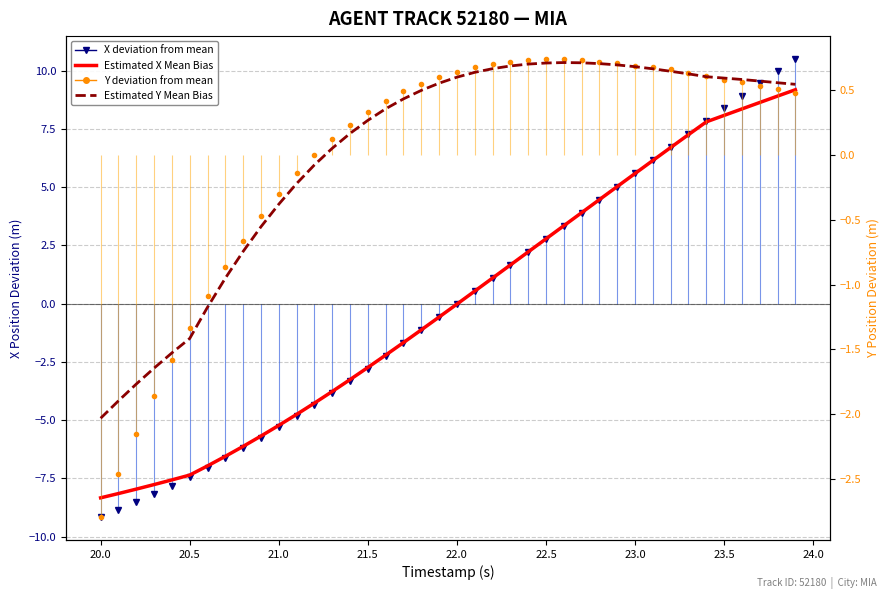

True or false: Estimated Y Mean Bias has more than 2 interior local peaks.

False